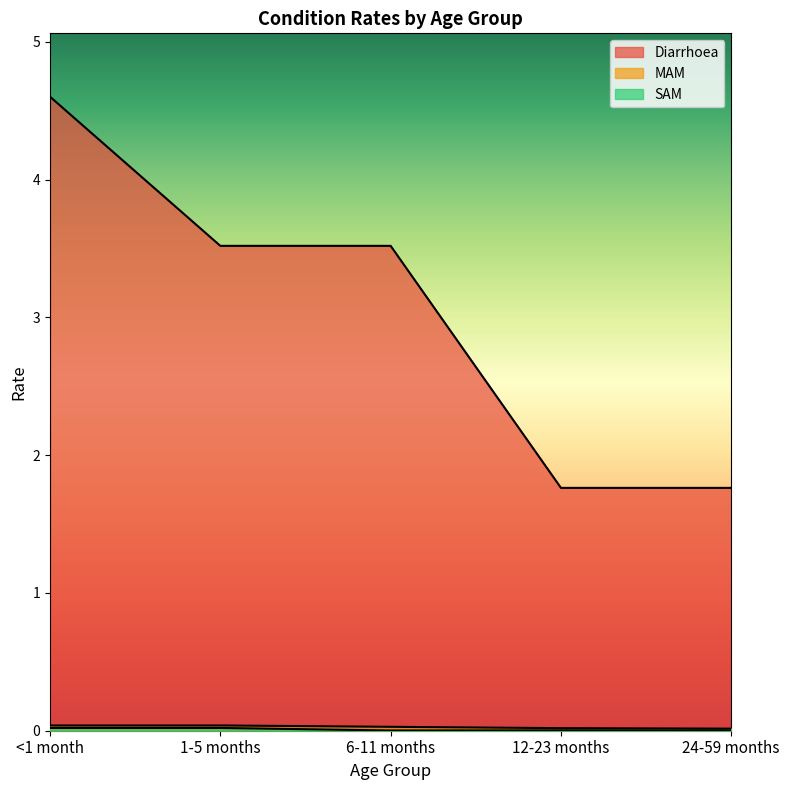

Which series changed the most between <1 month and 24-59 months?

Diarrhoea